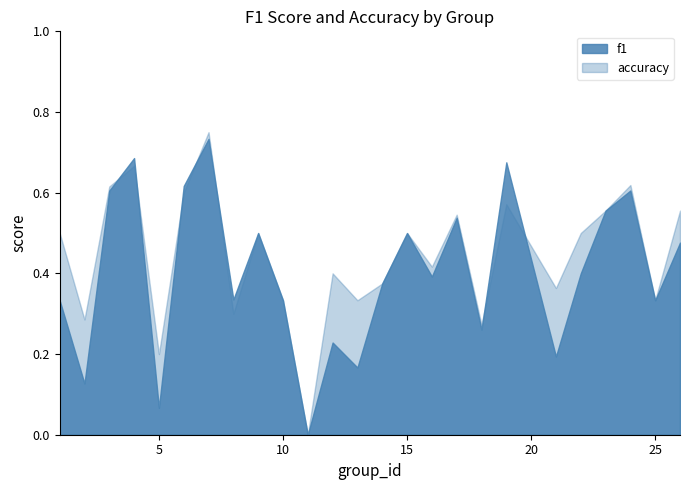

True or false: accuracy has more than 1 interior local peaks.

True